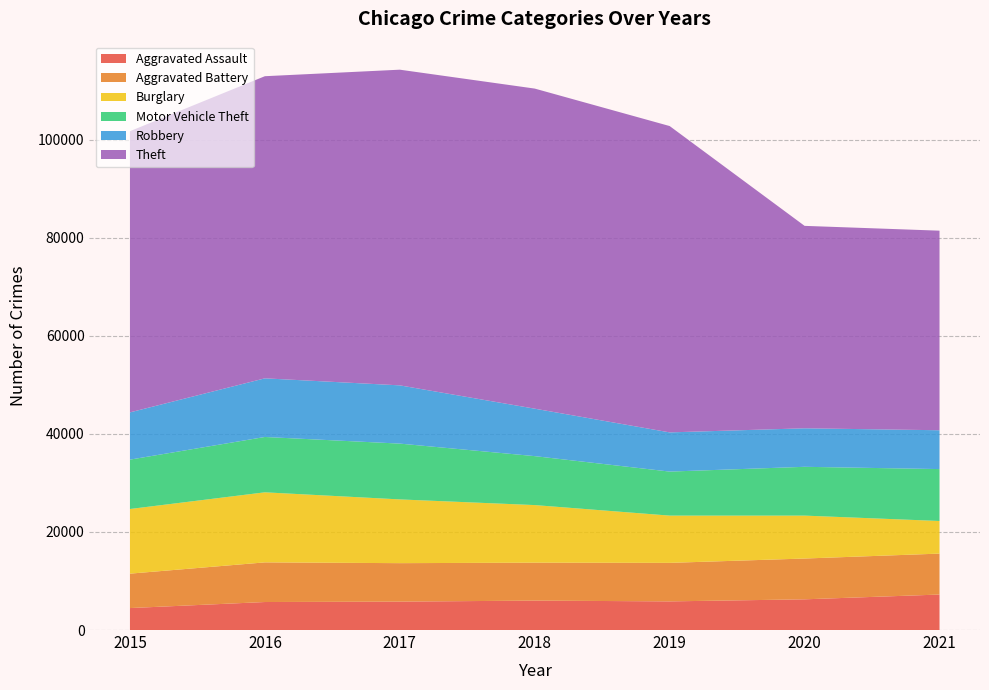

Reading right to left, what are all the values shown in this chart?

Aggravated Assault: 2021=7238	2020=6263	2019=5840	2018=6001	2017=5793	2016=5712	2015=4480
Aggravated Battery: 2021=8348	2020=8319	2019=7857	2018=7735	2017=7845	2016=8085	2015=7018
Burglary: 2021=6653	2020=8753	2019=9639	2018=11746	2017=13001	2016=14289	2015=13184
Motor Vehicle Theft: 2021=10586	2020=9953	2019=8978	2018=9983	2017=11380	2016=11286	2015=10068
Robbery: 2021=7920	2020=7855	2019=7994	2018=9679	2017=11880	2016=11960	2015=9638
Theft: 2021=40701	2020=41284	2019=62475	2018=65281	2017=64380	2016=61617	2015=57347